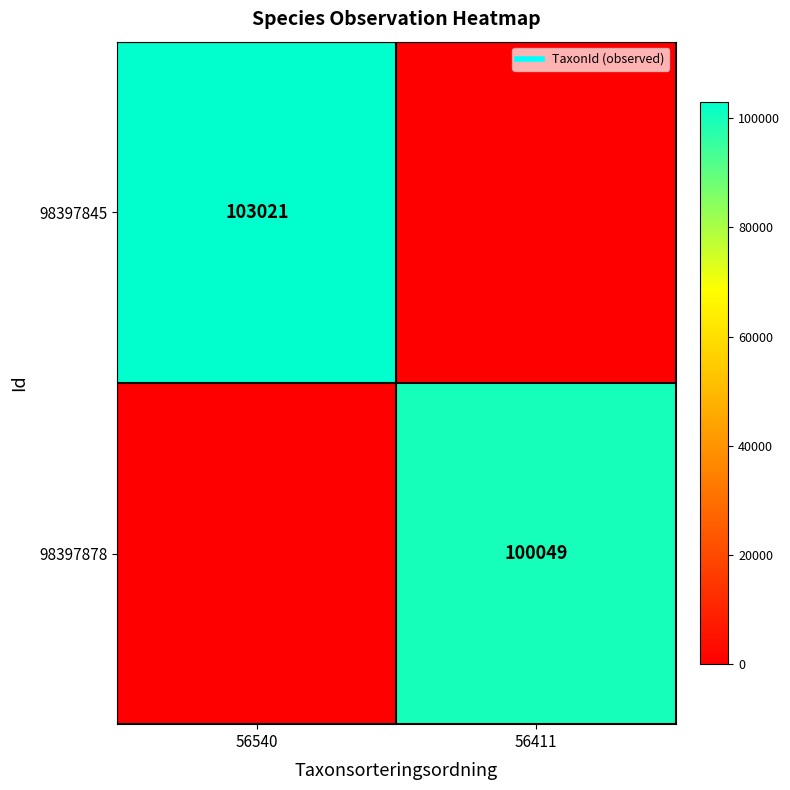

The value of 98397878 at 56411 is 148837. True or false?

False